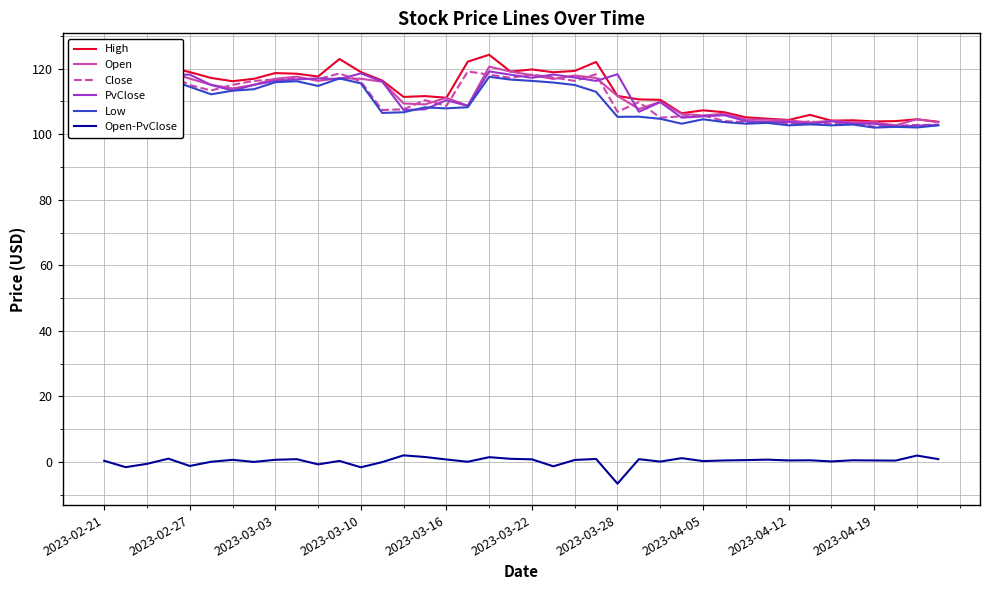

Which series has the largest range (max minus min)?

High